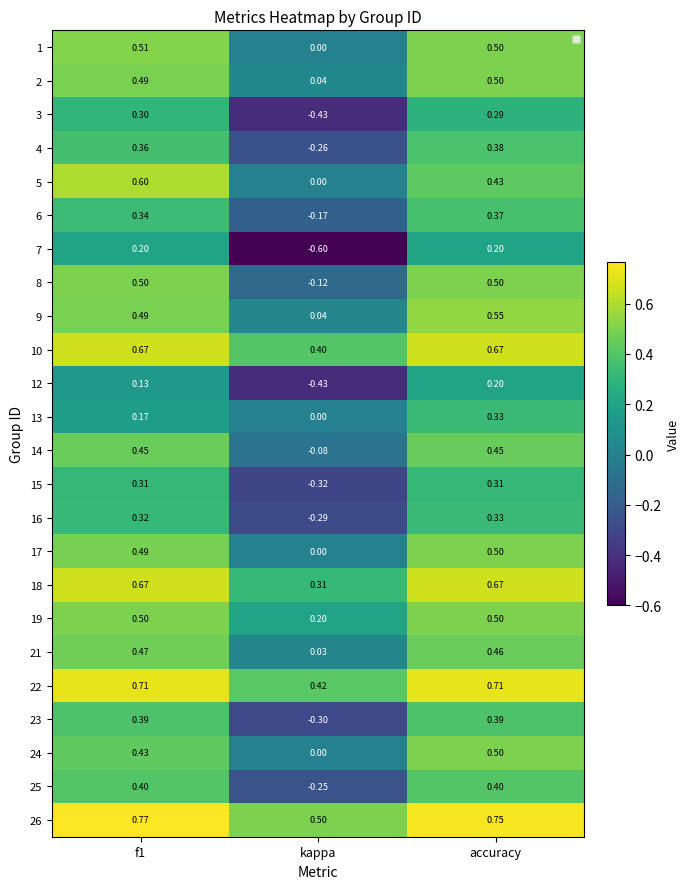

Where is 26 nearest to the value 0?

kappa